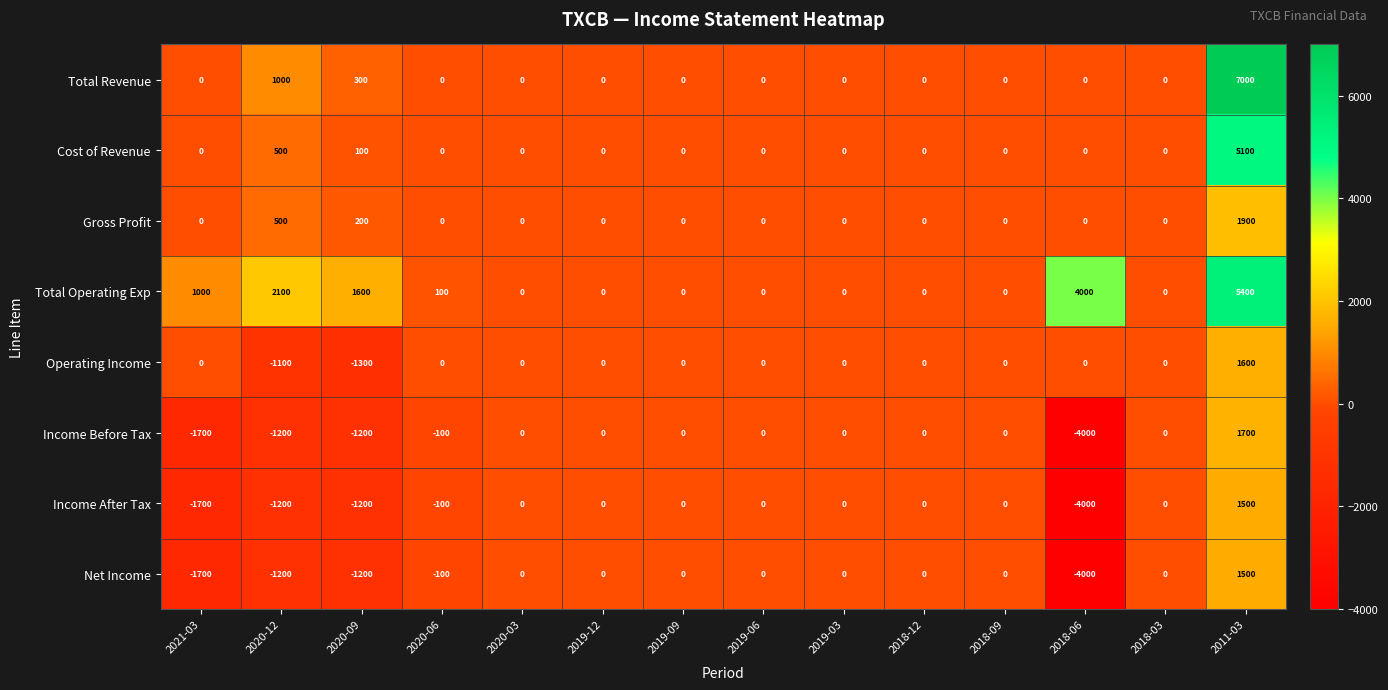

What is the total value across all series at 2020-12?

-600